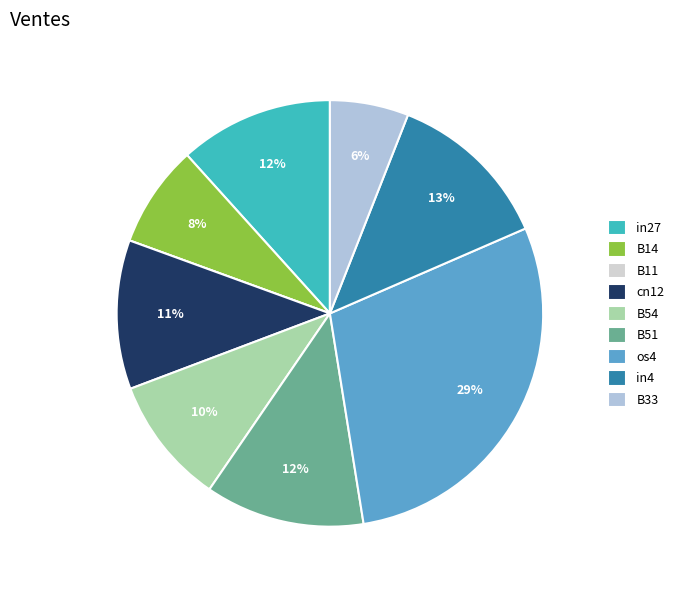

What is the total percentage of B11 and in27?

11.7%